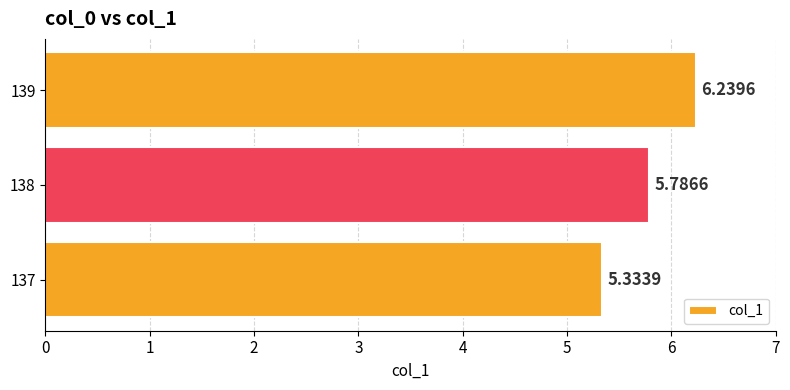

What is the difference between the values at 139 and 138?

0.5